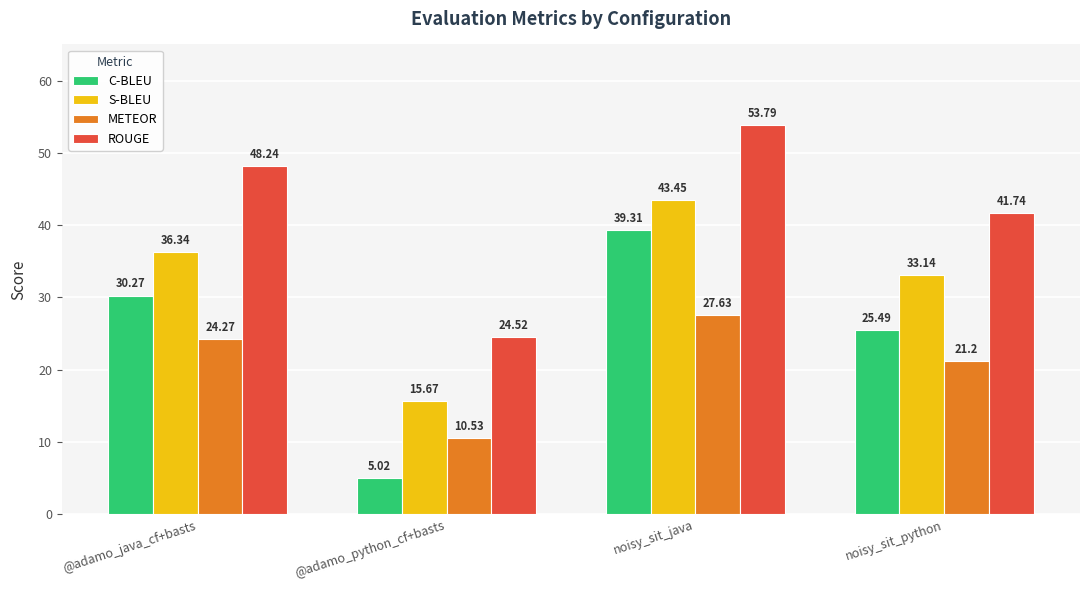

The S-BLEU series shows 63.0 at @adamo_java_cf+basts. True or false?

False